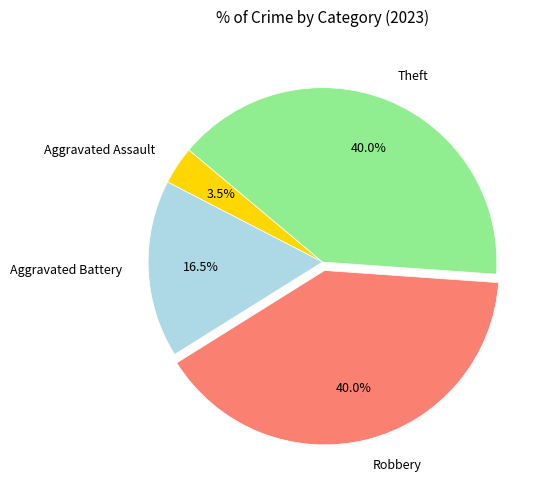

To the nearest percent, what is the difference between the largest and smallest slice percentages?

36%